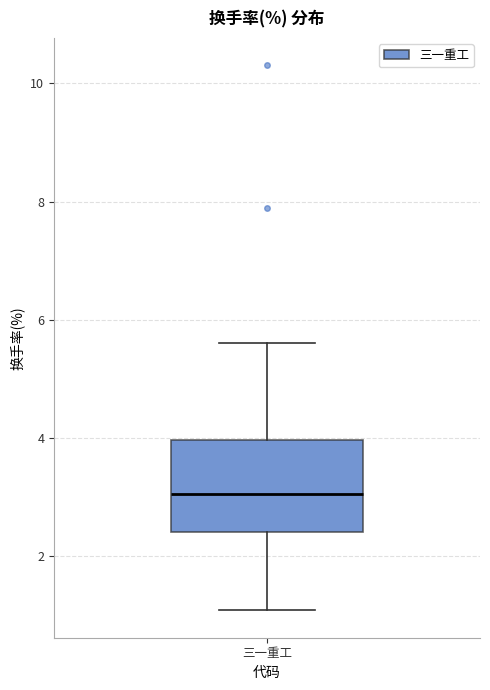

Where does the upper whisker of the box for 三一重工 end on the y-axis? The values are not printed on the chart, so give them approximately, as read against the axis.

5.6